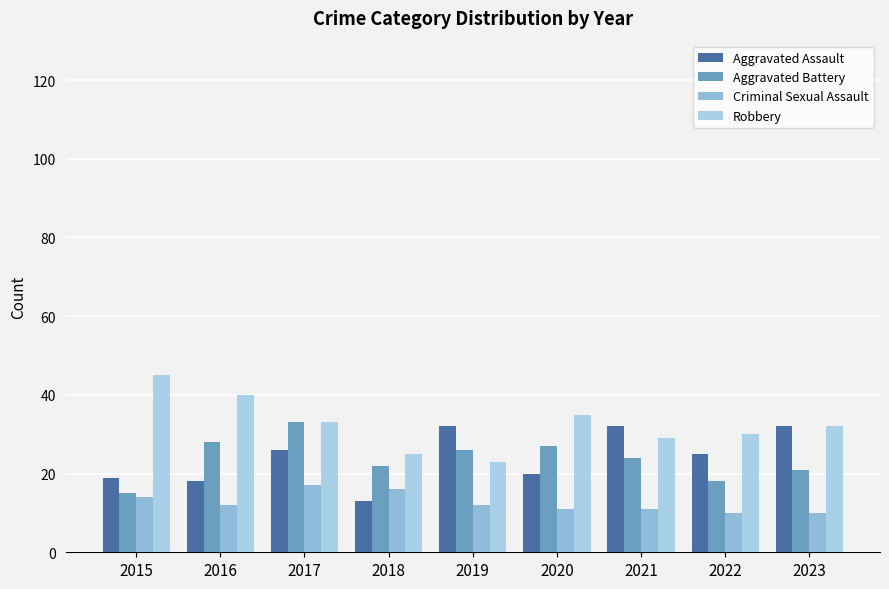

At how many categories does at least one series exceed 31?

7